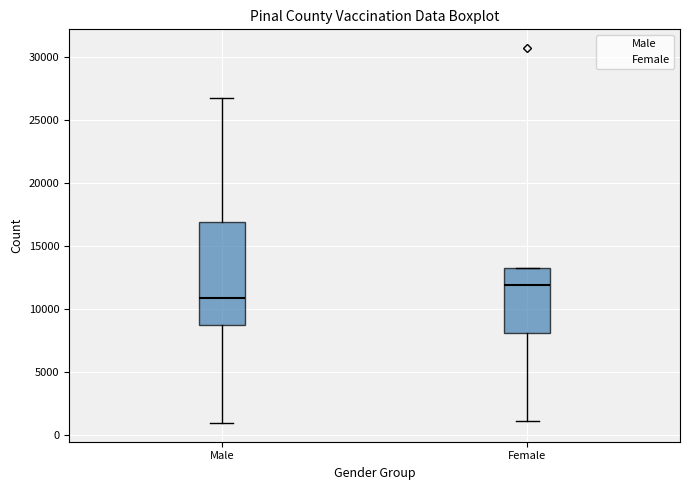

Which box's median line is the lowest?

Male